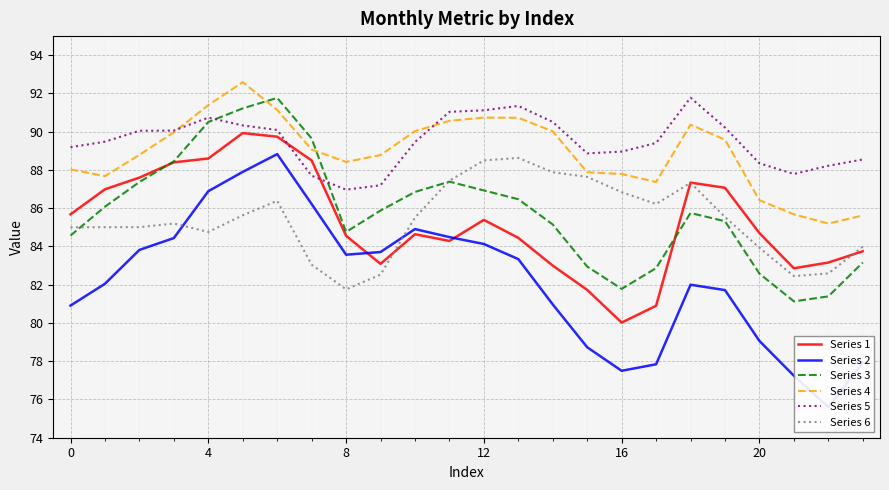

True or false: Series 6 has a value of 119.6 at 4.

False